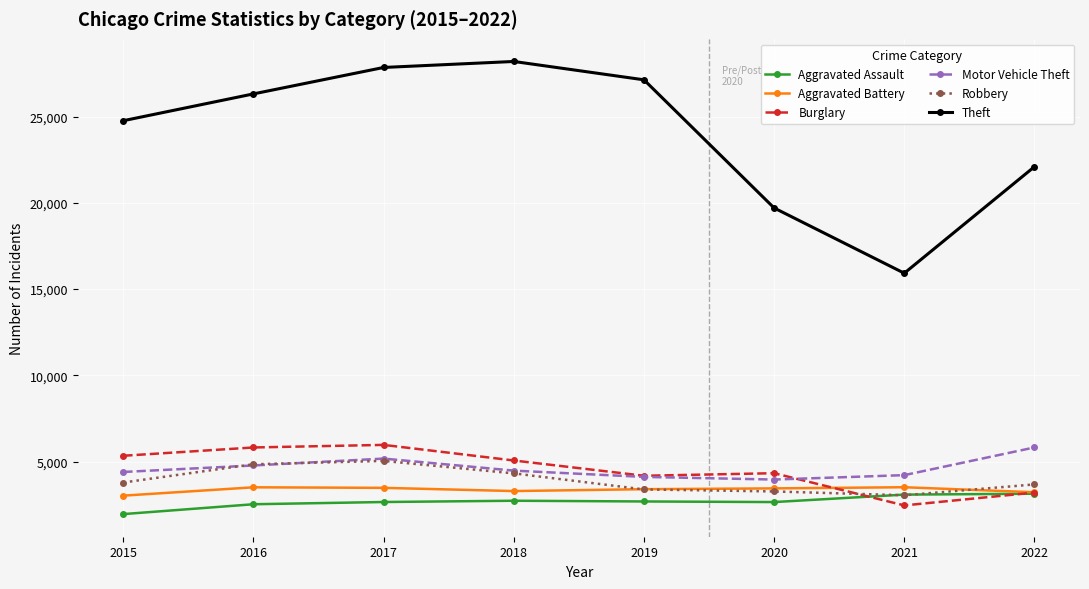

True or false: Burglary and Theft cross at least once.

False